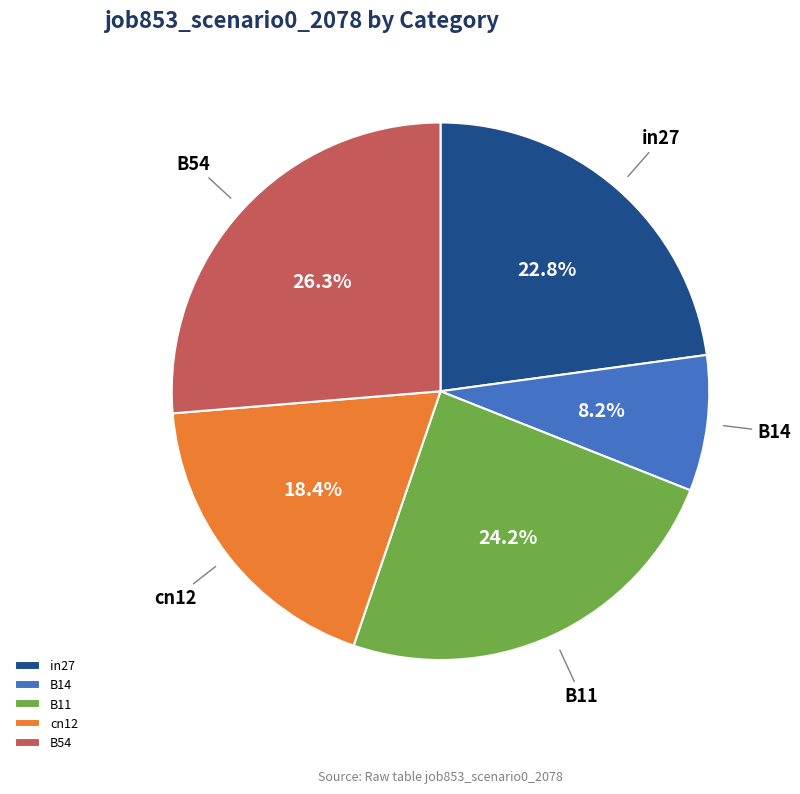

To the nearest percent, what is the average slice percentage?

20%